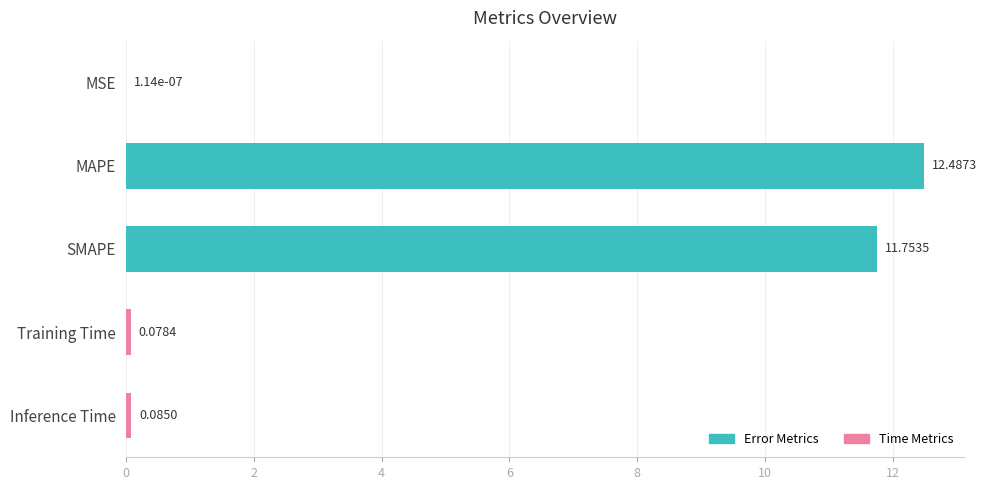

Which category has the highest value across all series?

MAPE